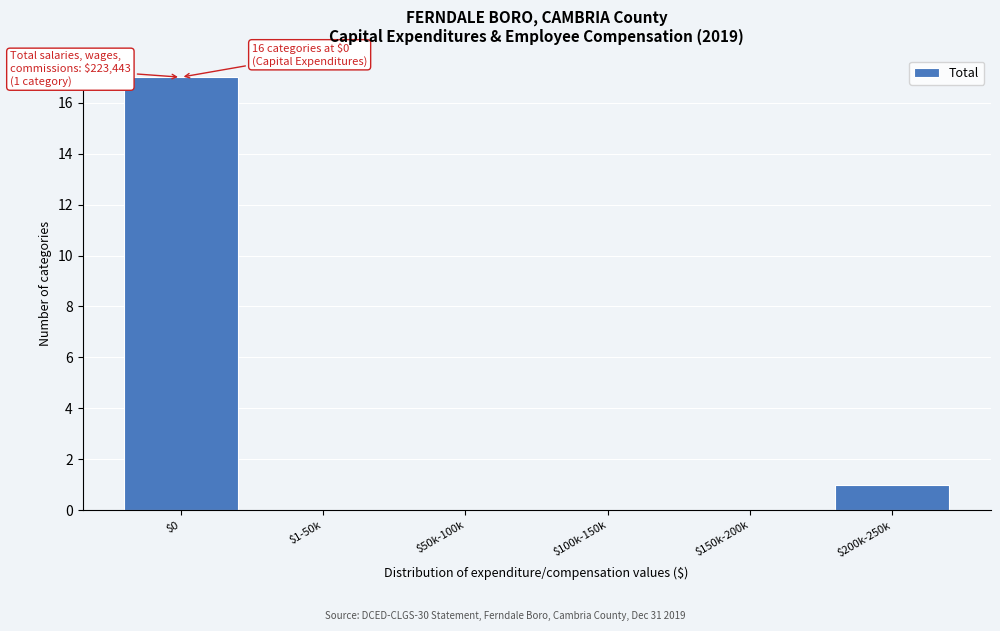

True or false: the data shows 1 at $200k-250k.

True